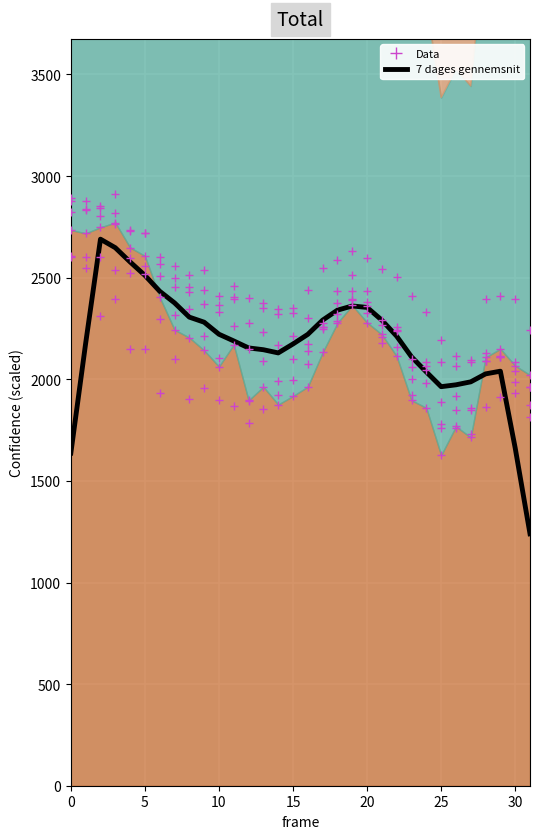

Approximately how many times larger is the value at 30 compared to 10?

1.1